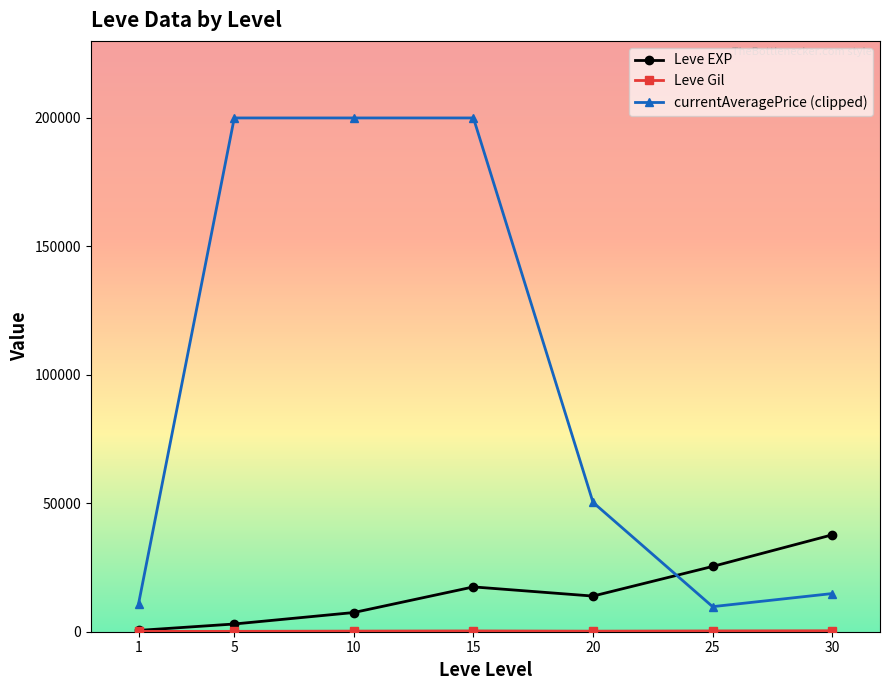

What is the maximum value shown in the chart?

200000.0